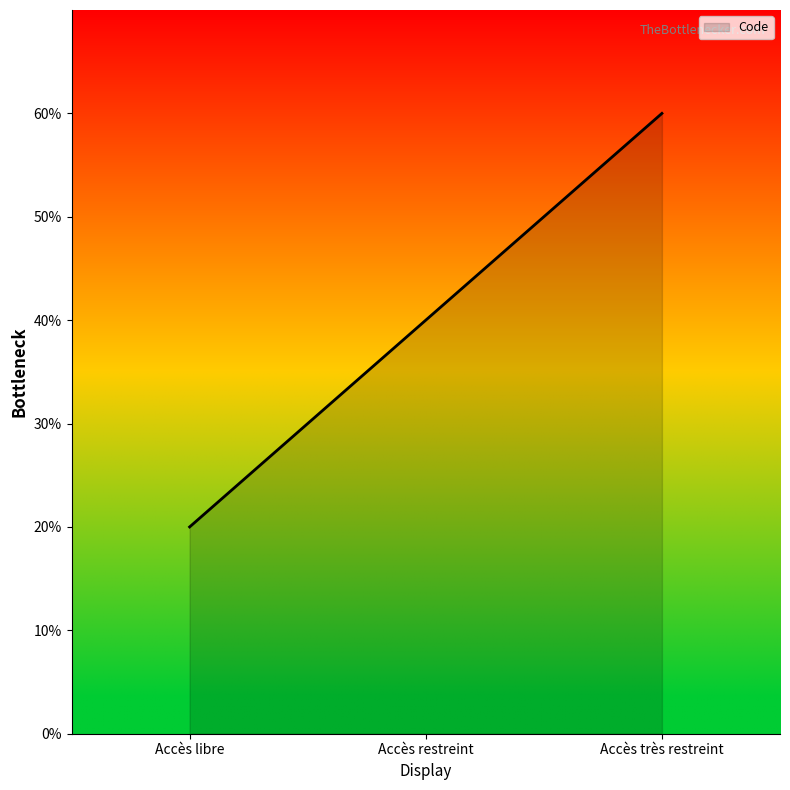

Does the chart display data point markers on the line(s)?

No